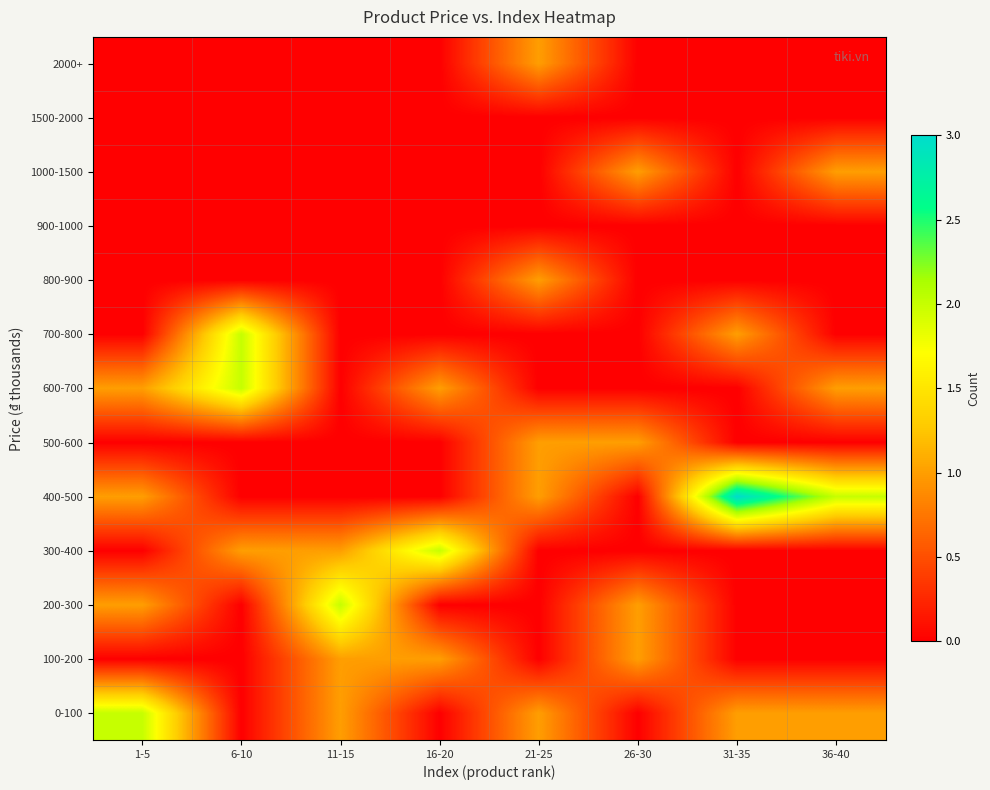

What is the total value across all series at 21-25?

5